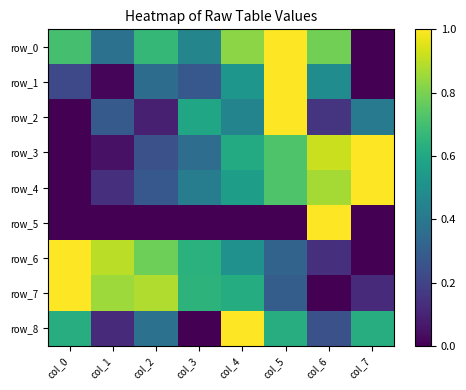

What is the difference between the maximum and second lowest values in the row_2 series?

0.9